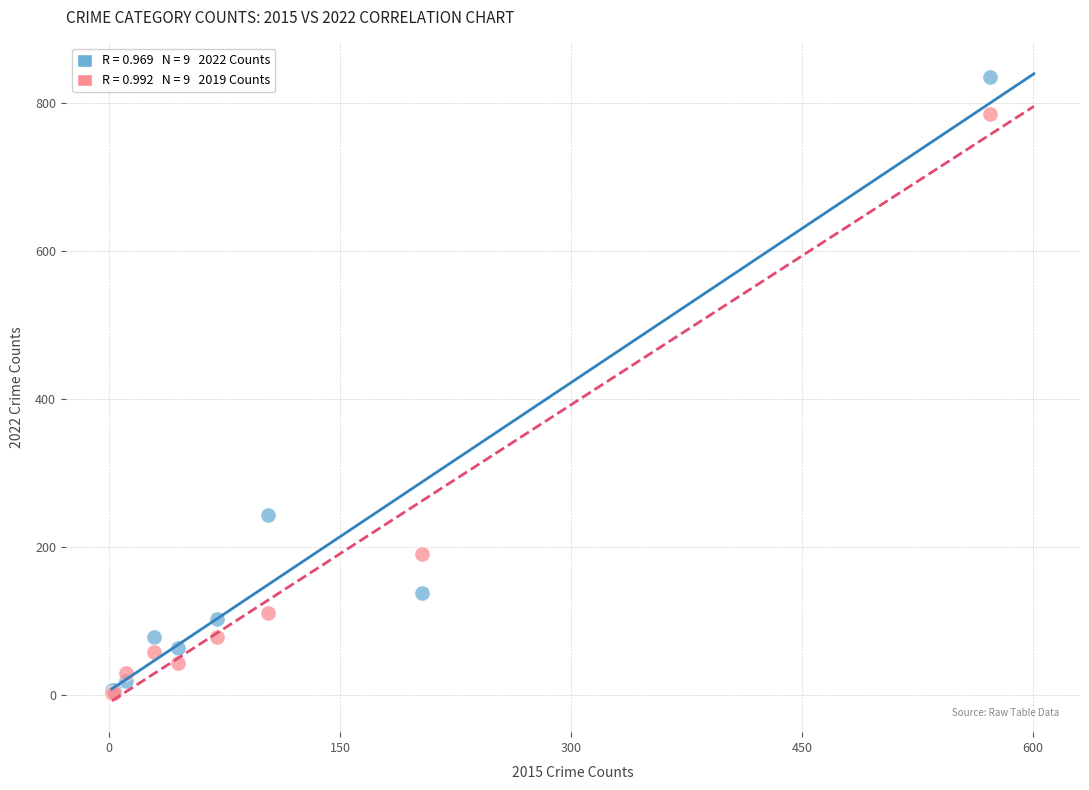

Across all series, what Y value is closest to 418?

243